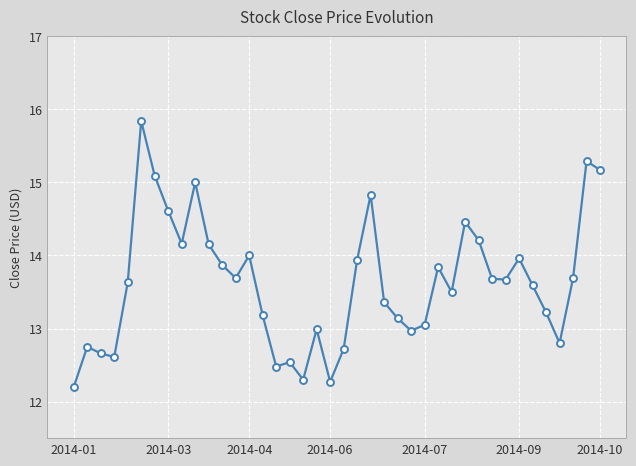

What is the greatest value displayed?

15.8